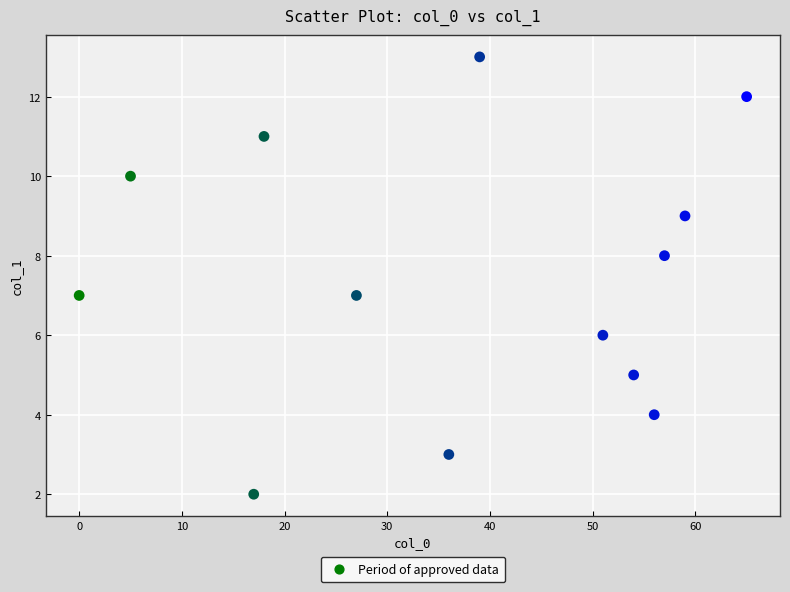

What is the range of X values (max minus min)?

65